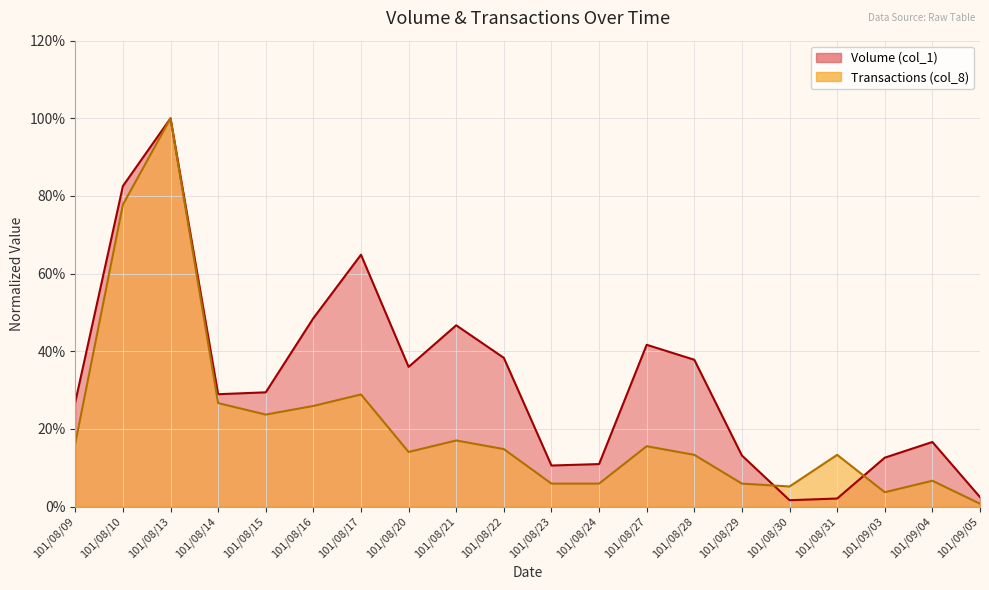

At which label does Transactions (col_8) reach its peak?

101/08/13